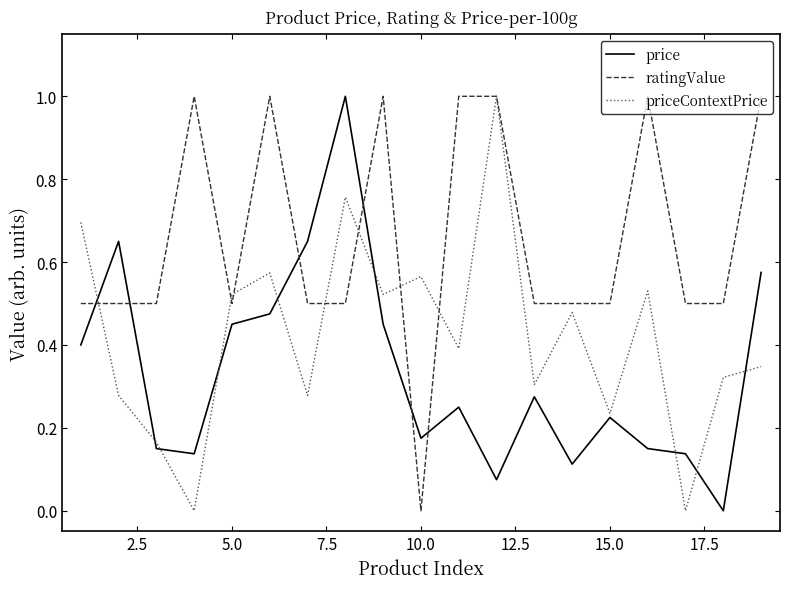

Which series has the largest total across all categories?

ratingValue